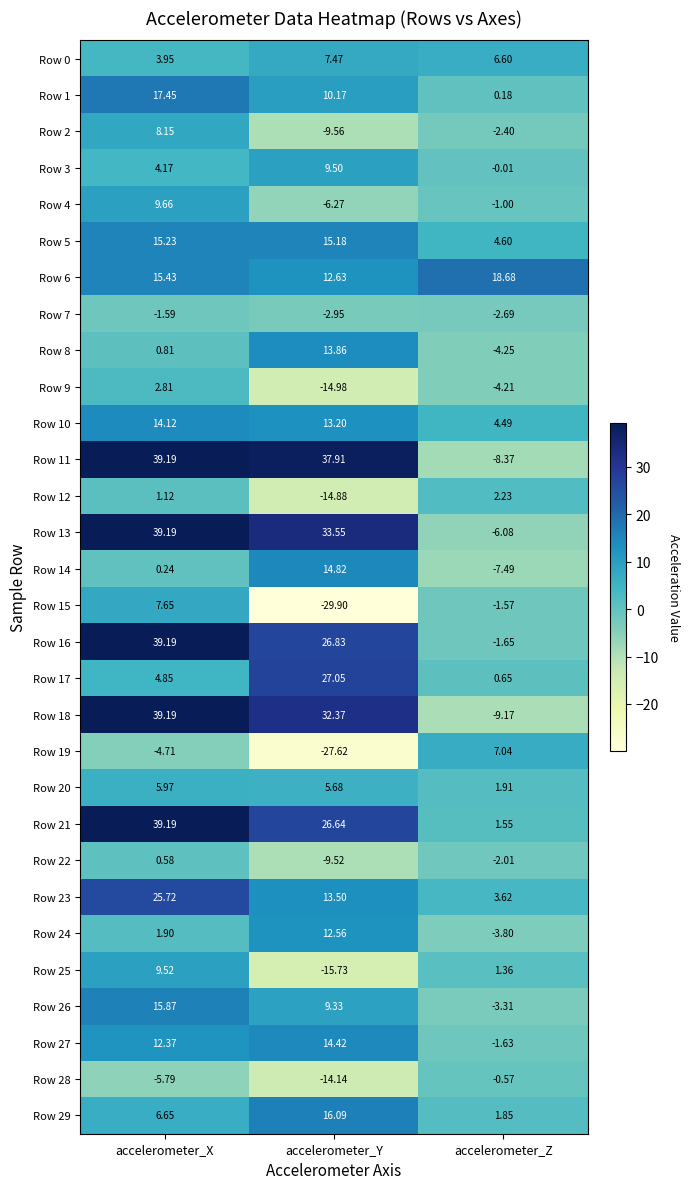

At which category does the chart reach its peak across all series?

accelerometer_X